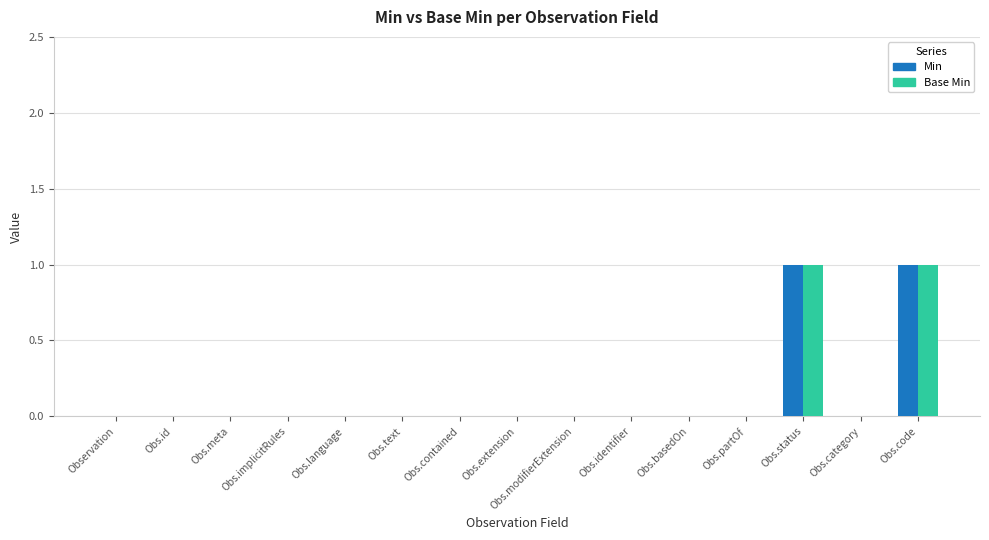

How many groups of bars are there?

15